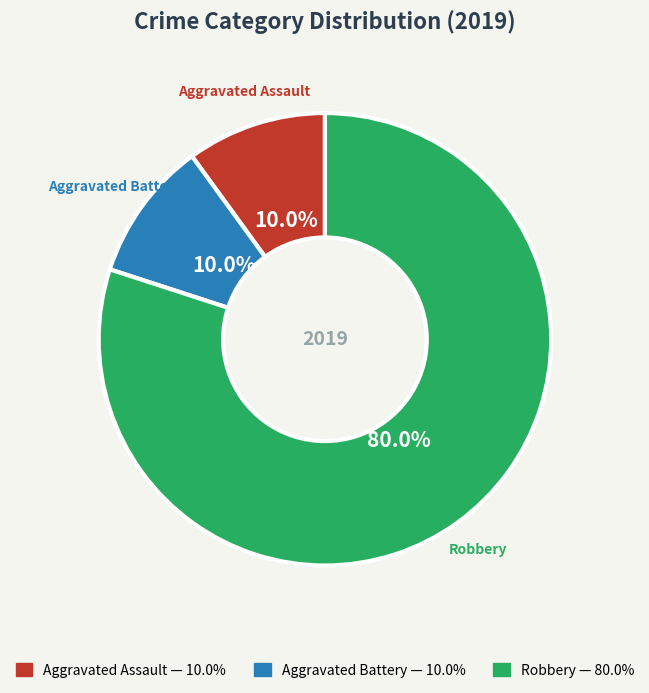

Does any single category account for the majority?

Yes